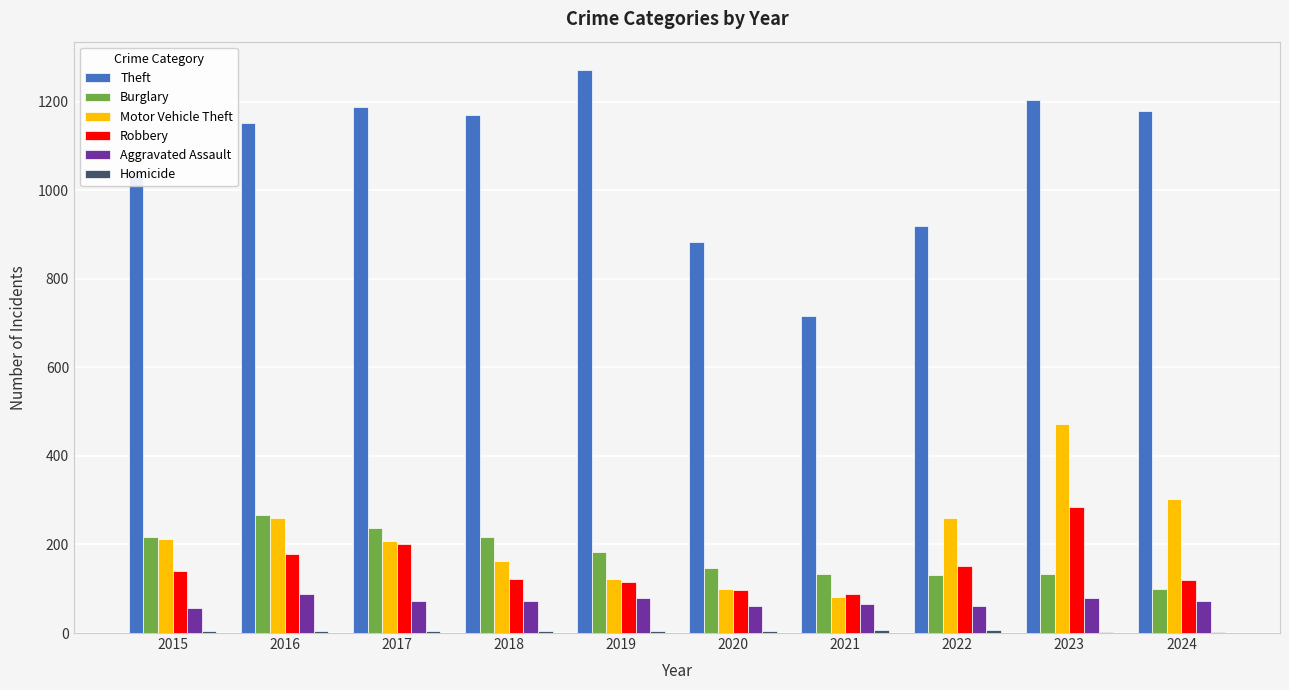

Between 2022 and 2024, which series saw the biggest shift?

Theft